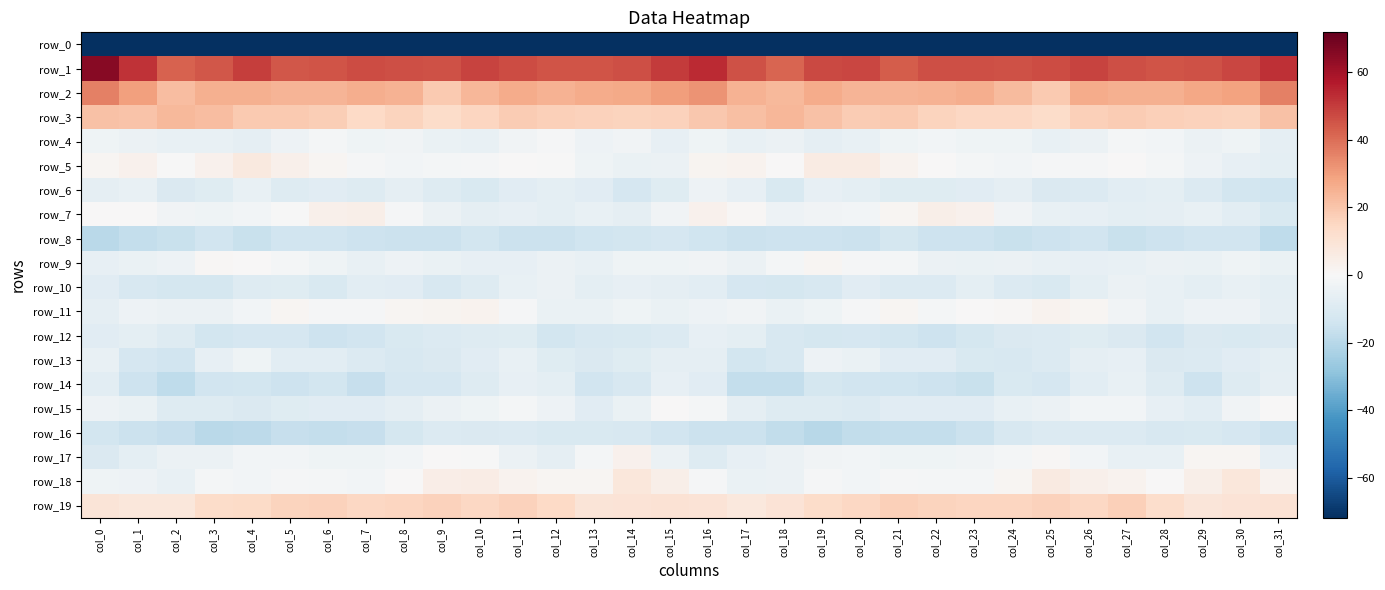

List the labels in order of row_11 value, smallest first.

col_0, col_31, col_28, col_13, col_15, col_18, col_12, col_3, col_2, col_29, col_16, col_1, col_30, col_19, col_14, col_17, col_27, col_4, col_22, col_20, col_11, col_7, col_6, col_23, col_24, col_8, col_26, col_5, col_21, col_9, col_10, col_25